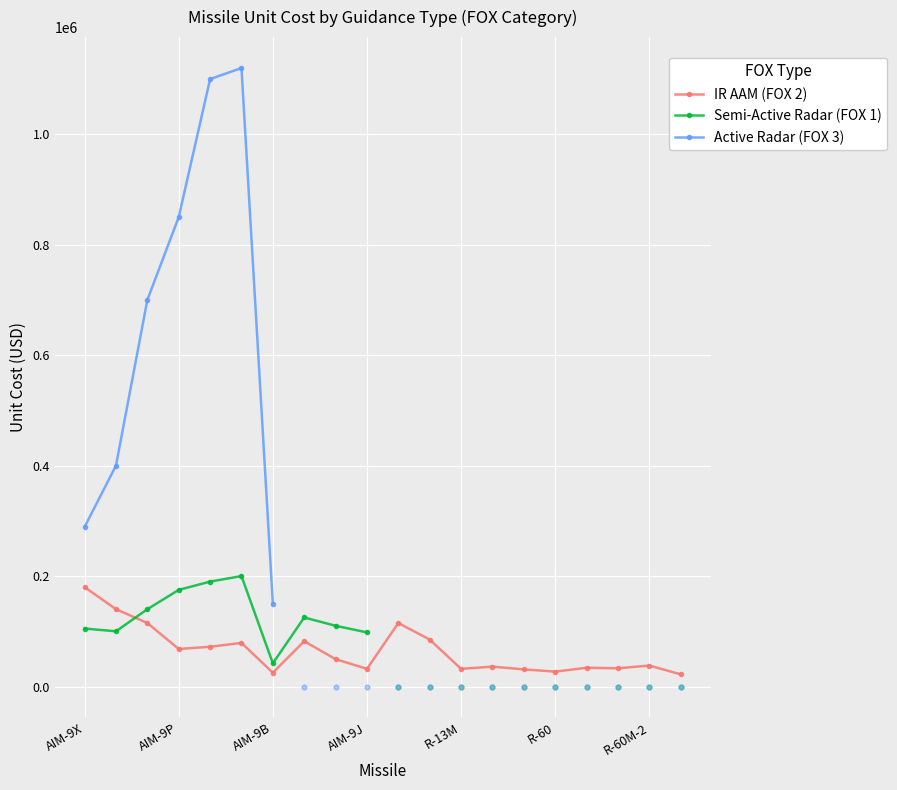

Which series has the largest Y range (max minus min)?

Active Radar (FOX 3)